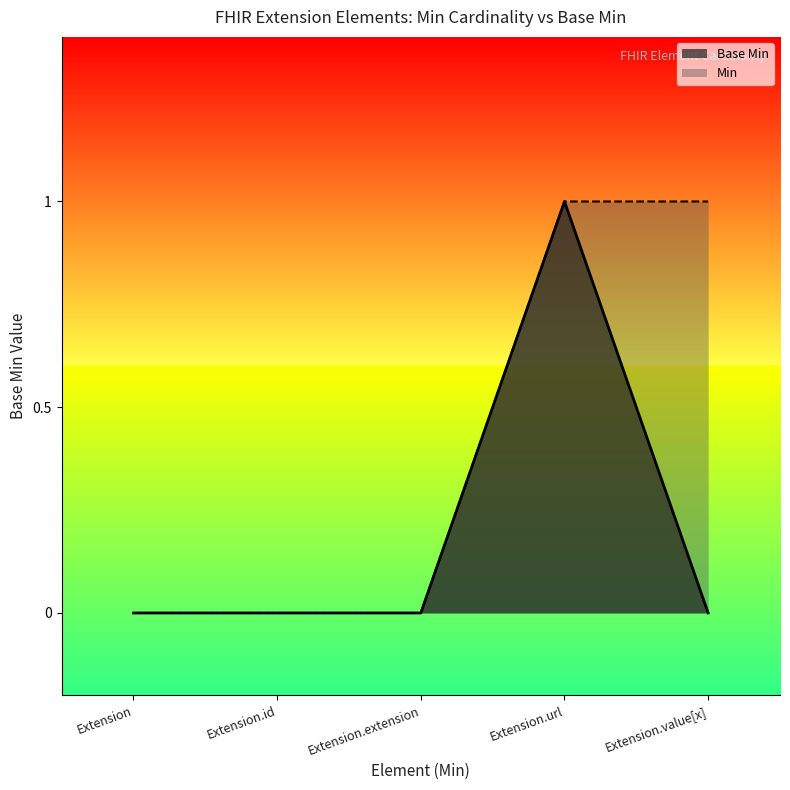

What position from the right is Extension.value[x]?

1